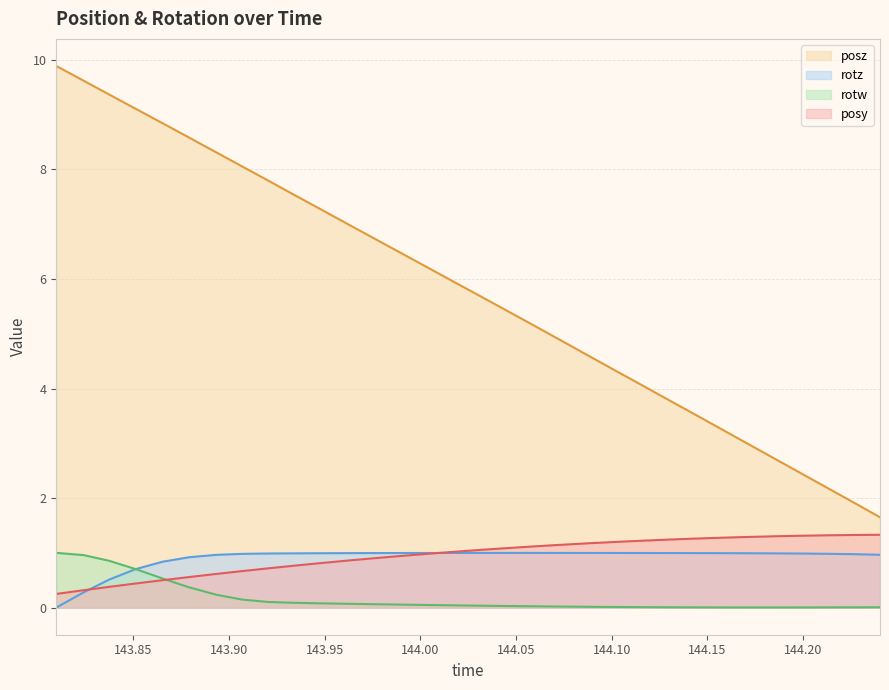

The posz series shows 5.4 at 144.0457. True or false?

True